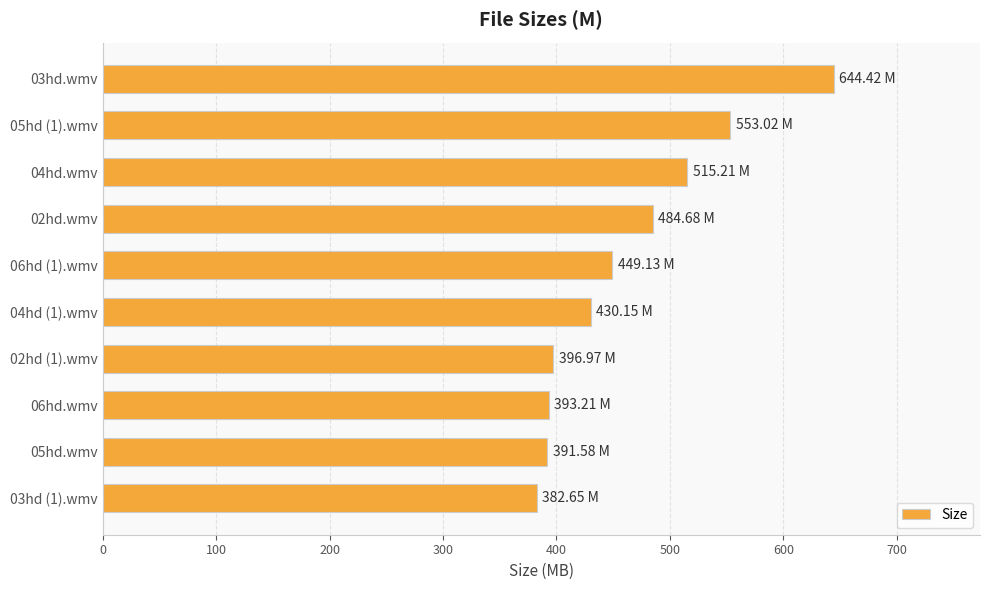

What is the sum of the values at 03hd (1).wmv and 02hd (1).wmv?

779.6